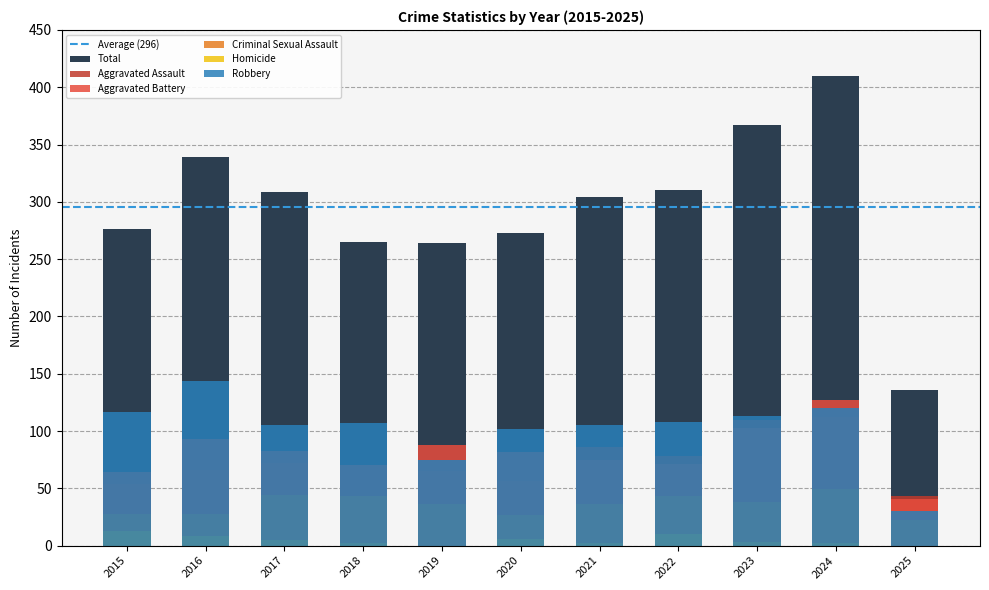

The Robbery series shows 107 at 2018. True or false?

True